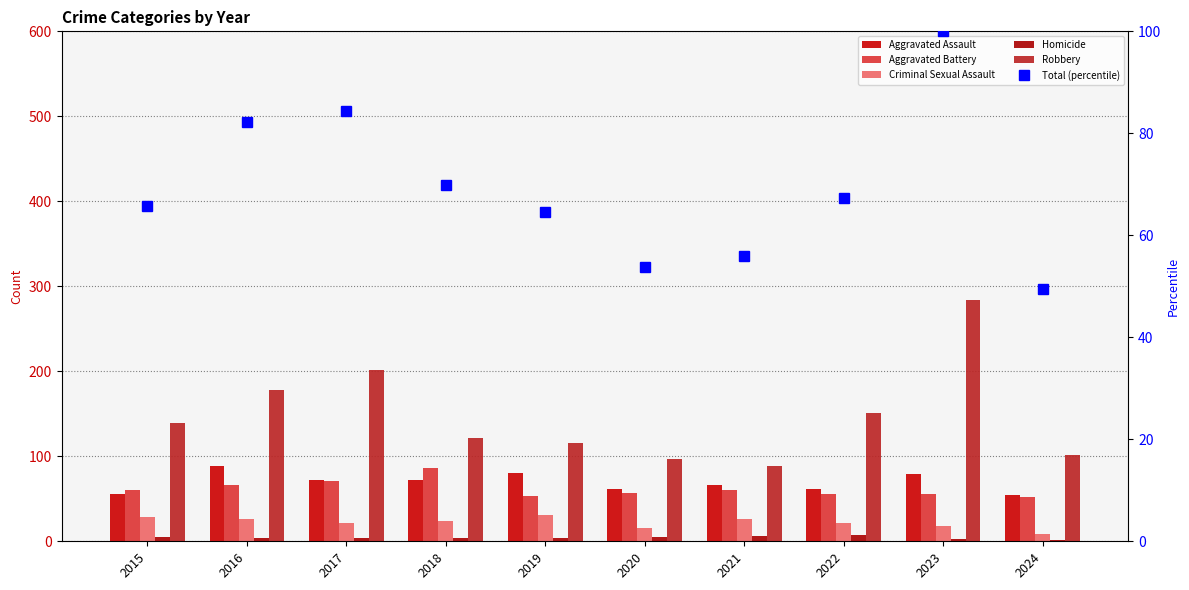

Read the Homicide value at 2024.

2.0